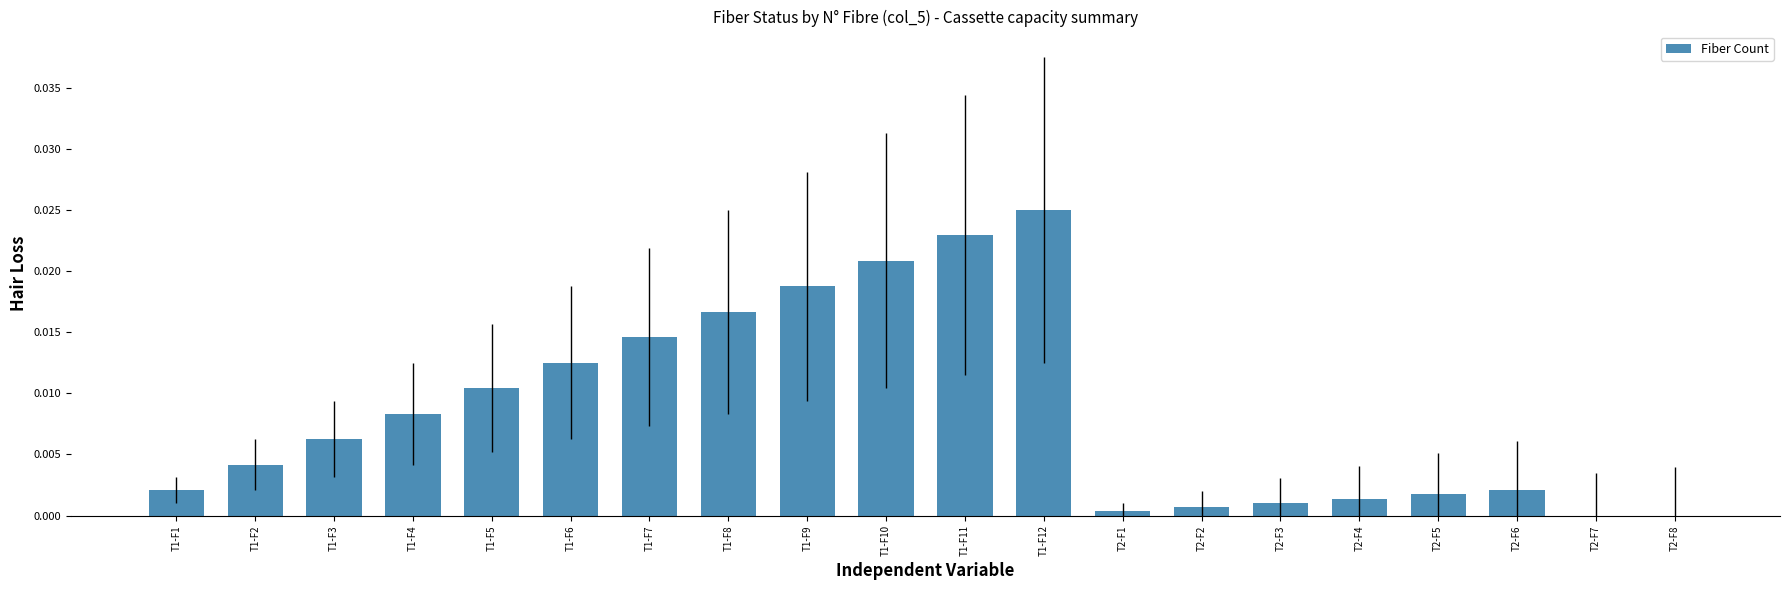

Count the number of data series in this chart.

1